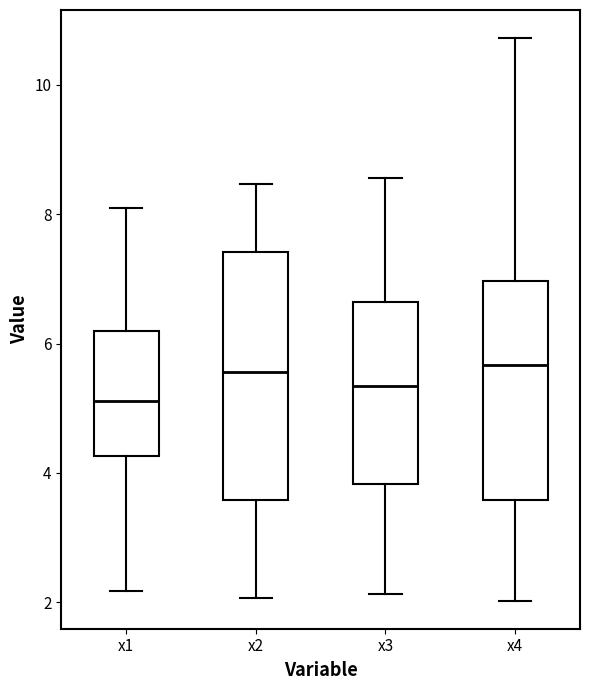

Reading left to right, read every box against the y-axis: the position of its median line, the range the box covers, and the ends of its whiskers. The values are not printed on the chart, so give them approximately, as read against the axis.

x1: median 5.2, box 4.2 to 6.2, whiskers 2.2 to 8.2
x2: median 5.6, box 3.6 to 7.4, whiskers 2.0 to 8.4
x3: median 5.4, box 3.8 to 6.6, whiskers 2.2 to 8.6
x4: median 5.6, box 3.6 to 7.0, whiskers 2.0 to 10.8